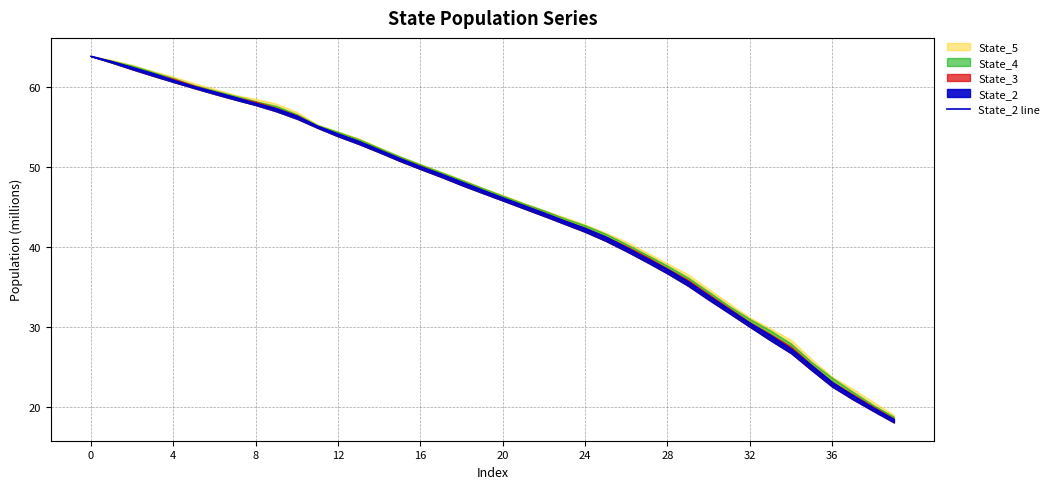

What is the ratio of the value at 39 to the value at 12?

0.3